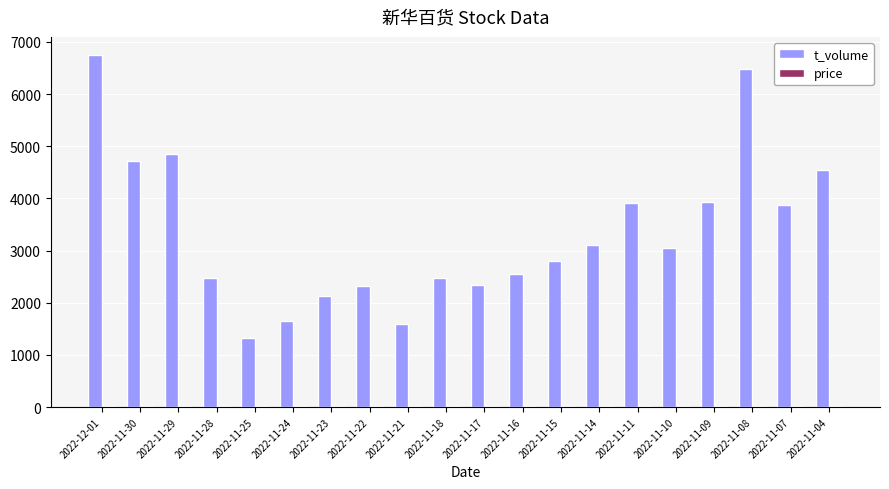

Between 2022-11-25 and 2022-11-10, which series saw the biggest shift?

t_volume